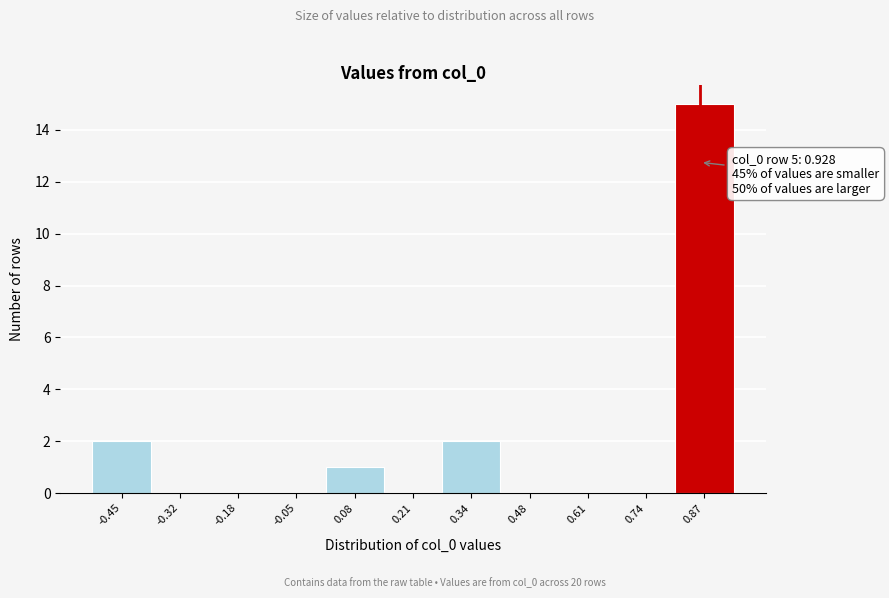

Reading left to right, extract all data points from this chart.

-0.45=2	-0.32=0	-0.18=0	-0.05=0	0.08=1	0.21=0	0.34=2	0.48=0	0.61=0	0.74=0	0.87=15